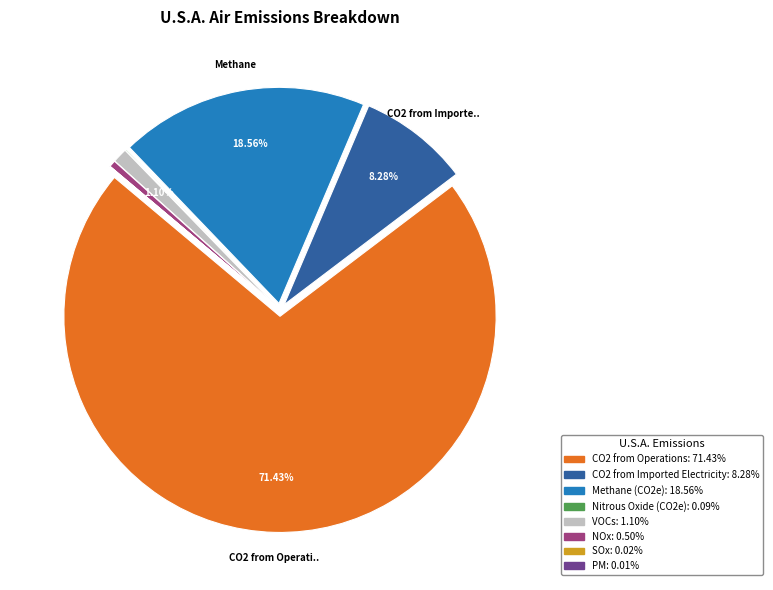

What is the majority slice?

CO2 from Operations